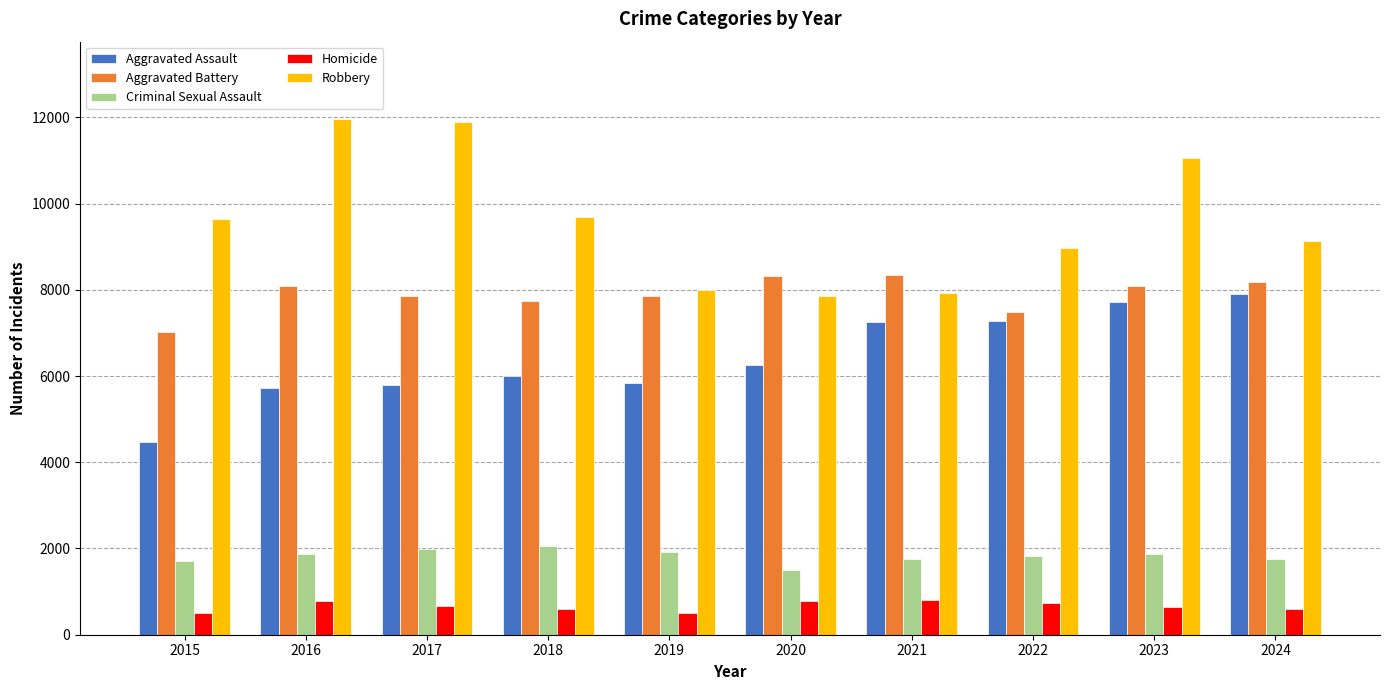

True or false: Aggravated Battery has a value of 7734 at 2018.

True